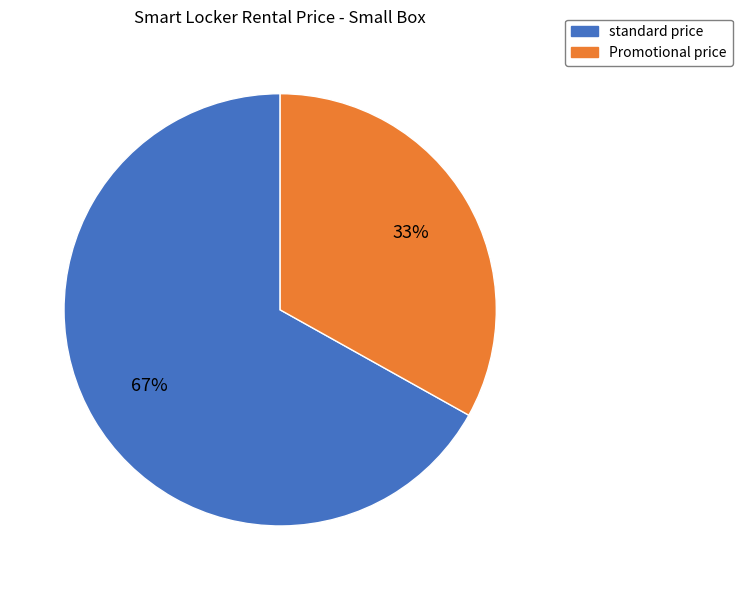

Count the number of slices in the pie.

2